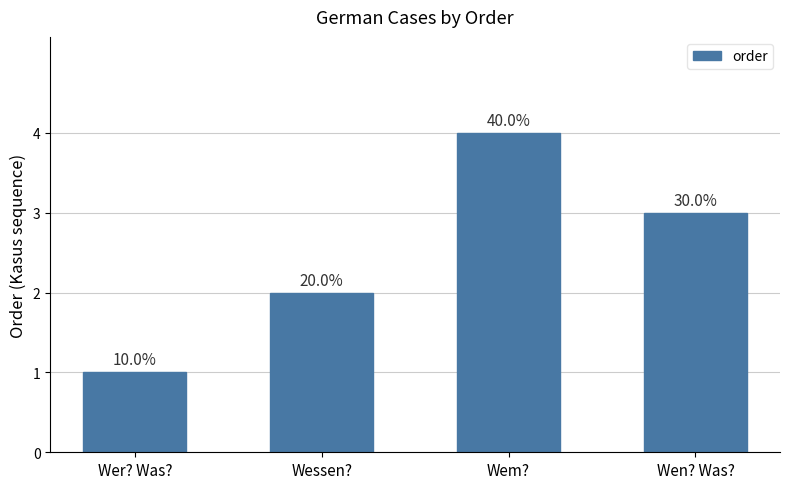

Reading right to left, list all the values displayed in this chart.

Wen? Was?=3	Wem?=4	Wessen?=2	Wer? Was?=1